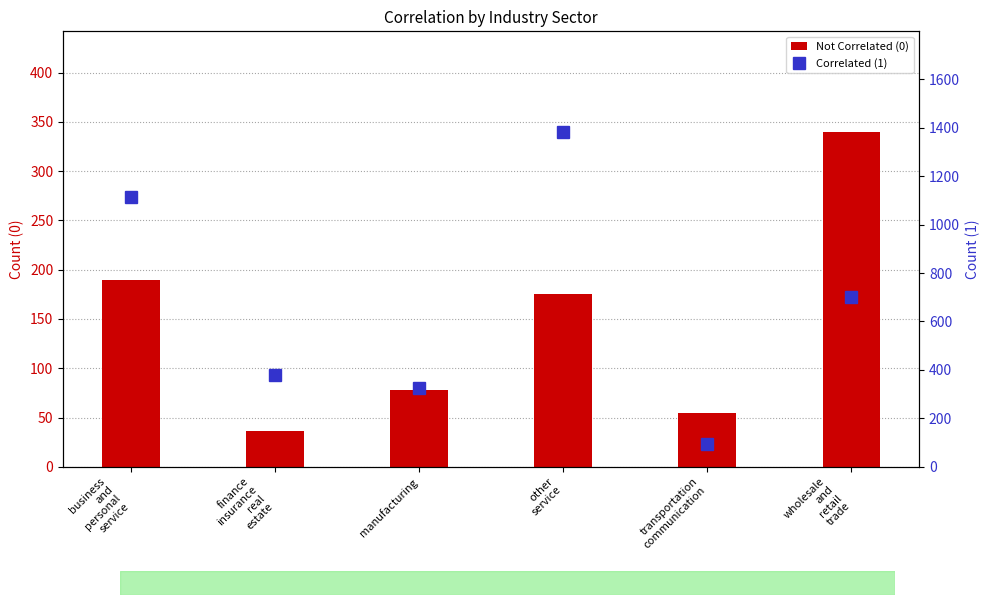

True or false: 1 has a value of 440 at other service.

False